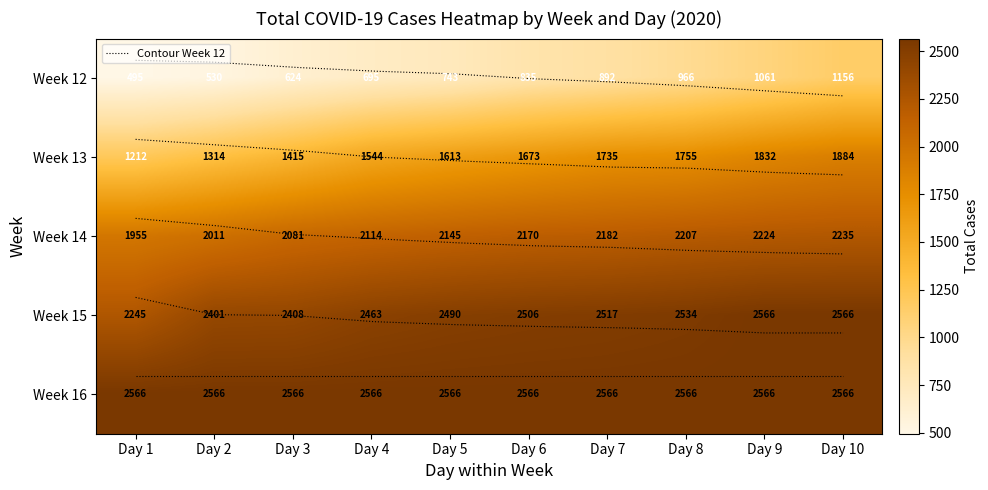

What is the difference between the maximum and minimum values in the Week 13 series?

672